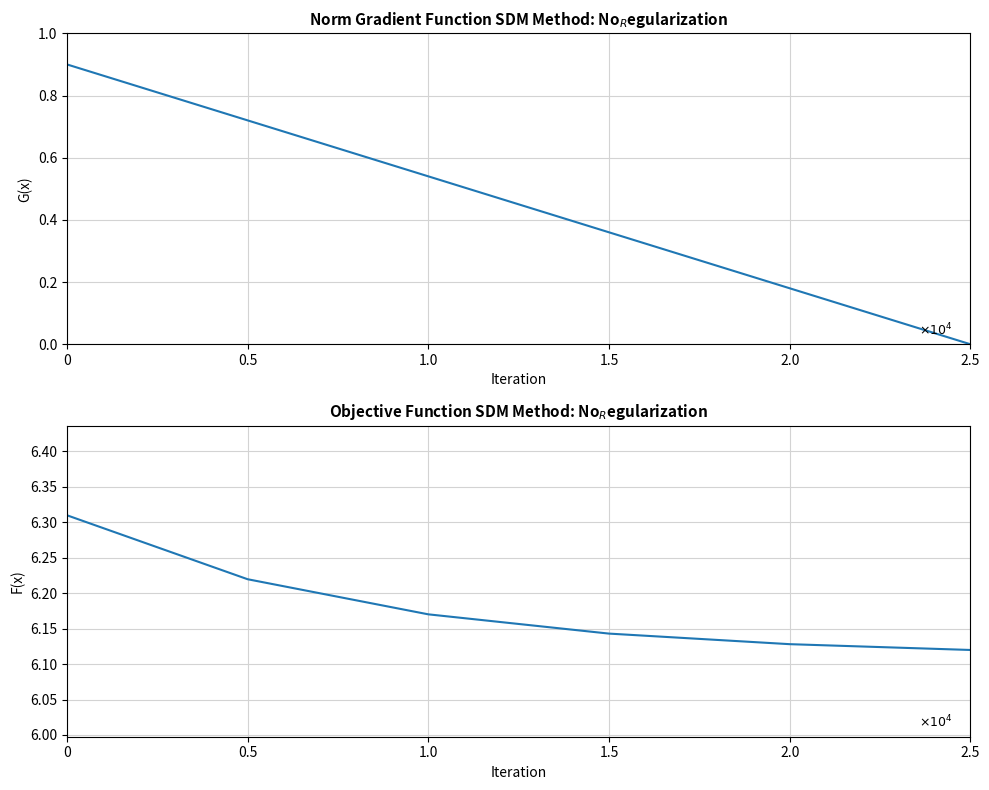

What position from the left is 0?

1